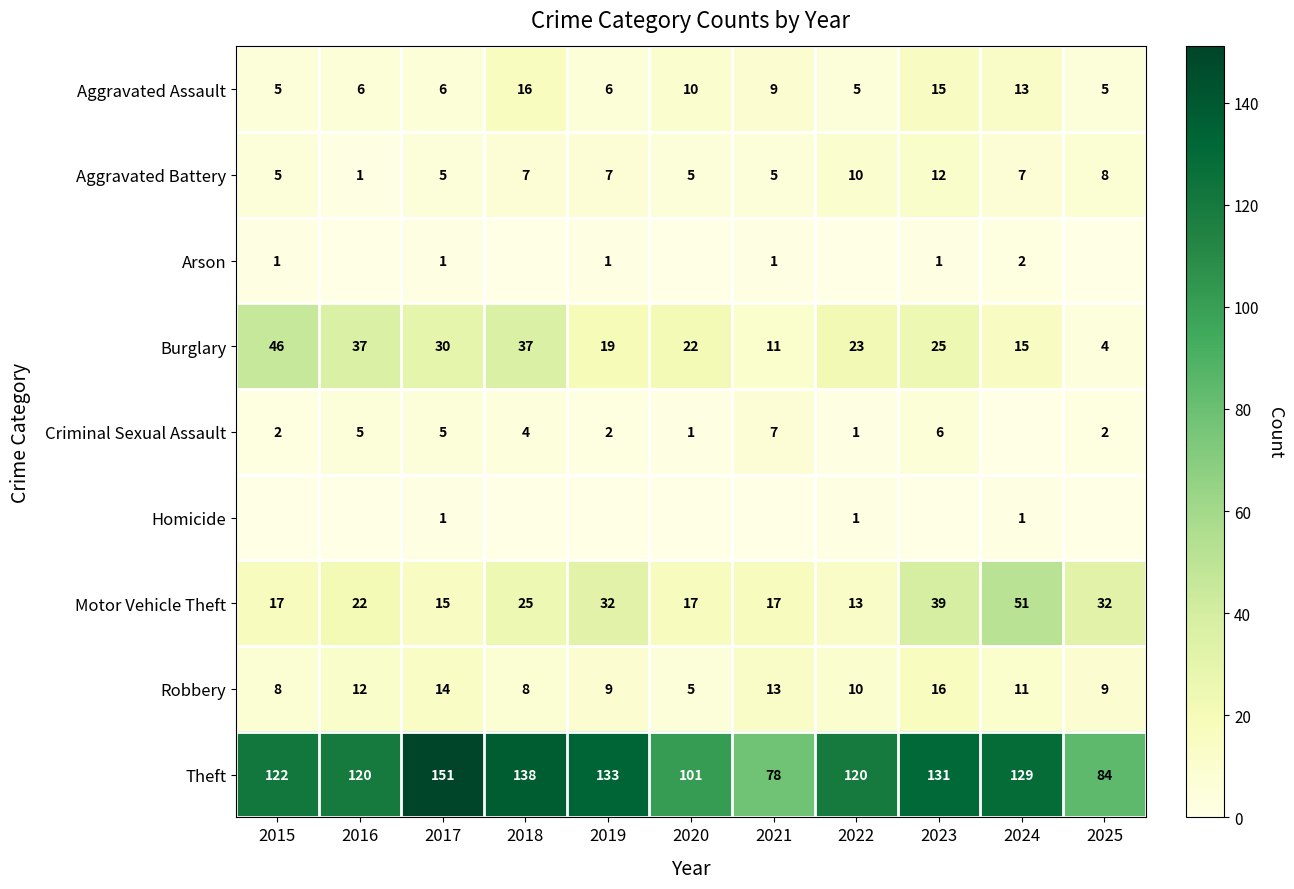

Between 2022 and 2015, which is larger?

2022